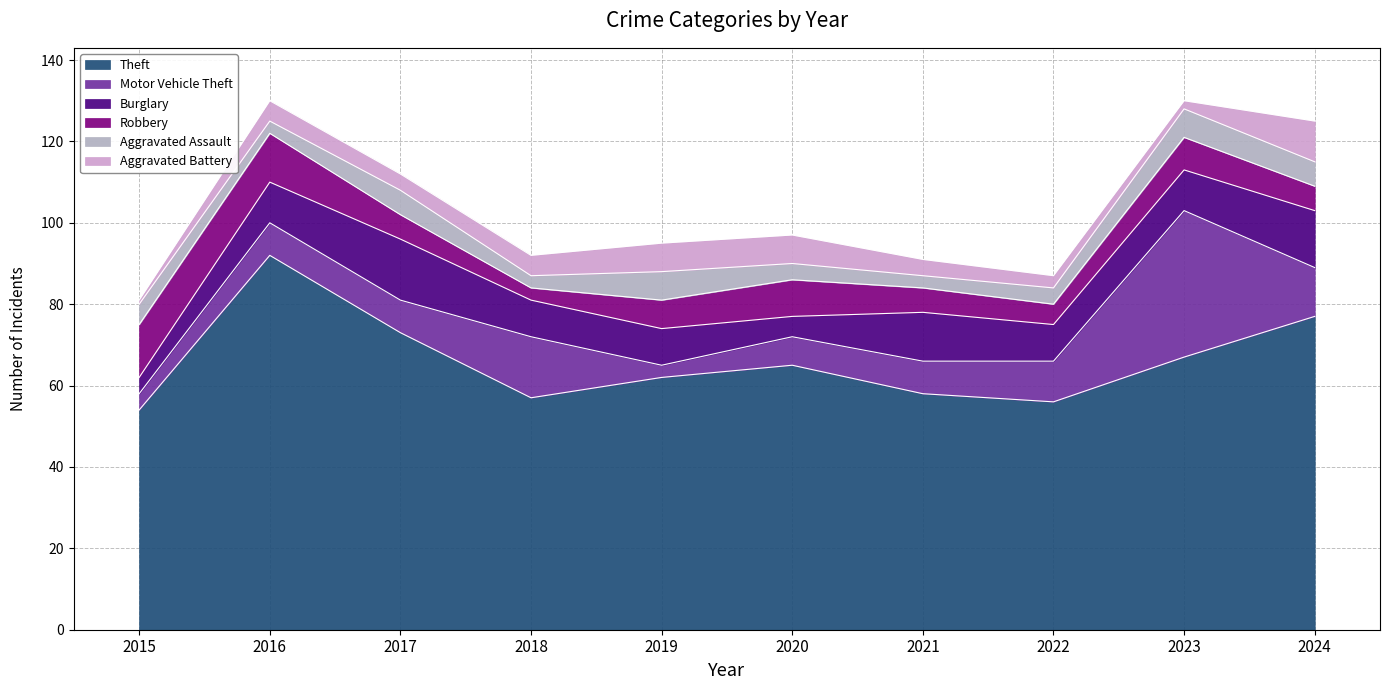

What is the average value of the Burglary series?

10